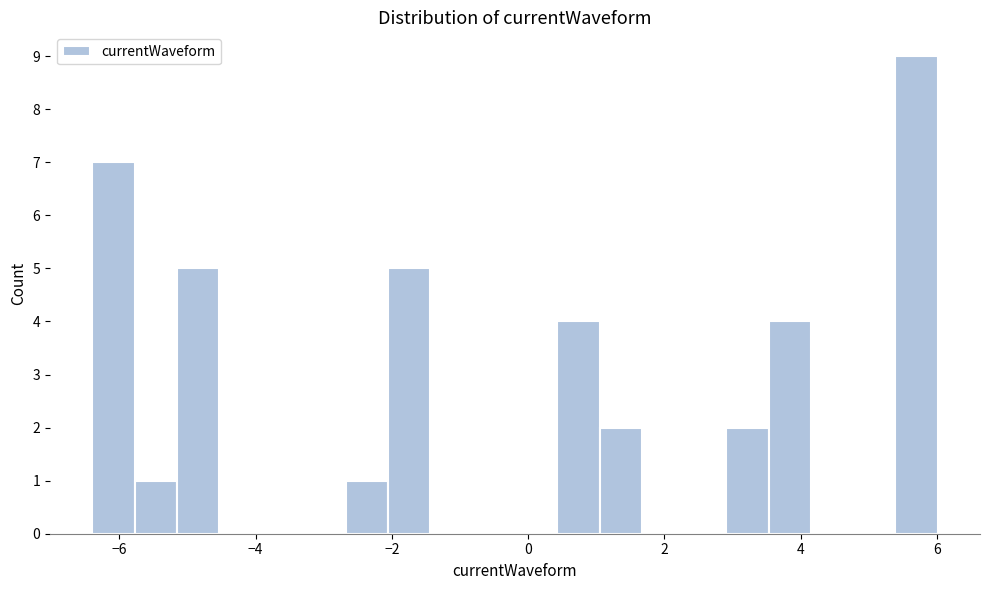

Around what value on the x-axis is the tallest bar? Give the approximate position of its centre, as read against the axis.

5.6